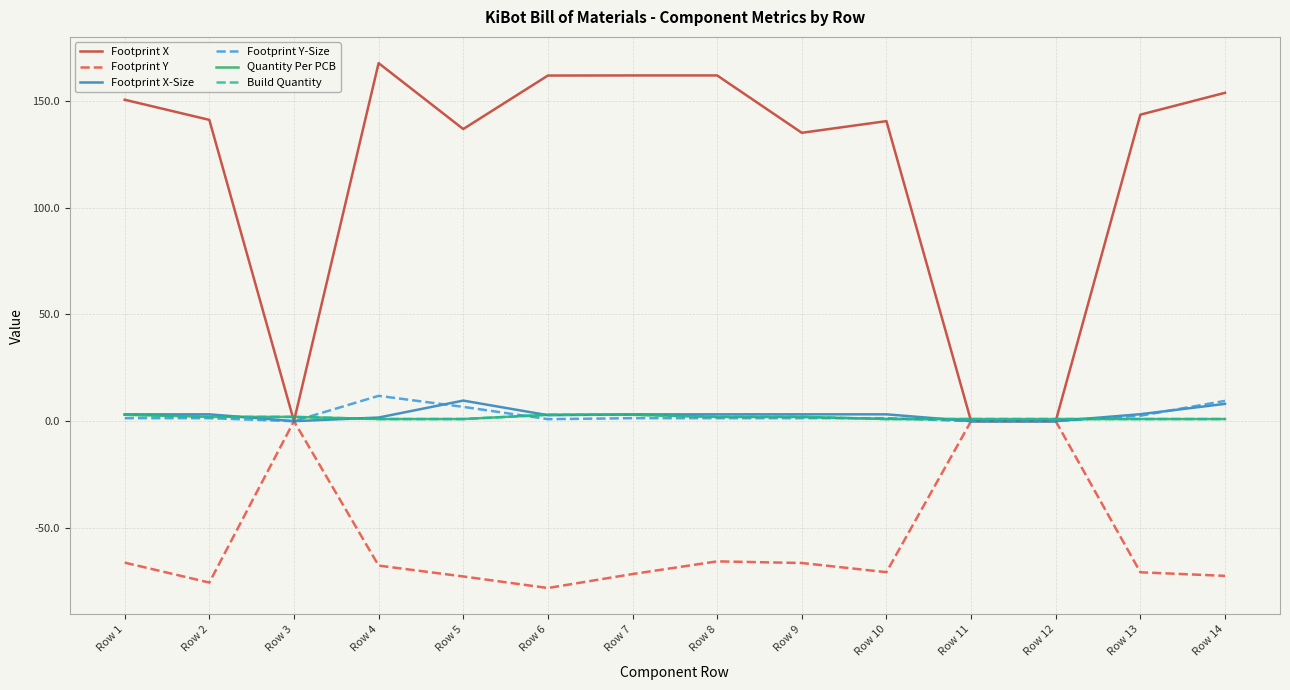

At which category does Footprint Y-Size reach its first local peak?

Row 4